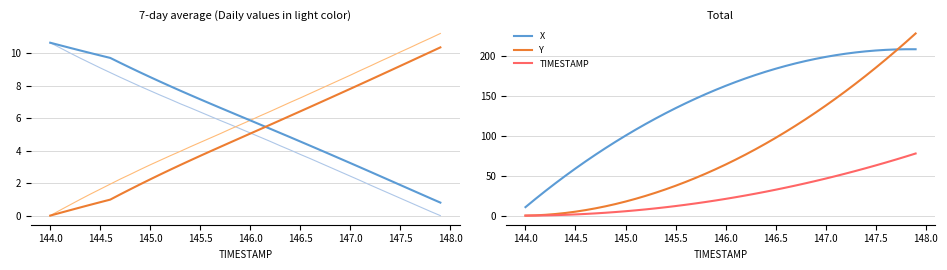

True or false: Y has more than 1 points higher than both neighbors.

False